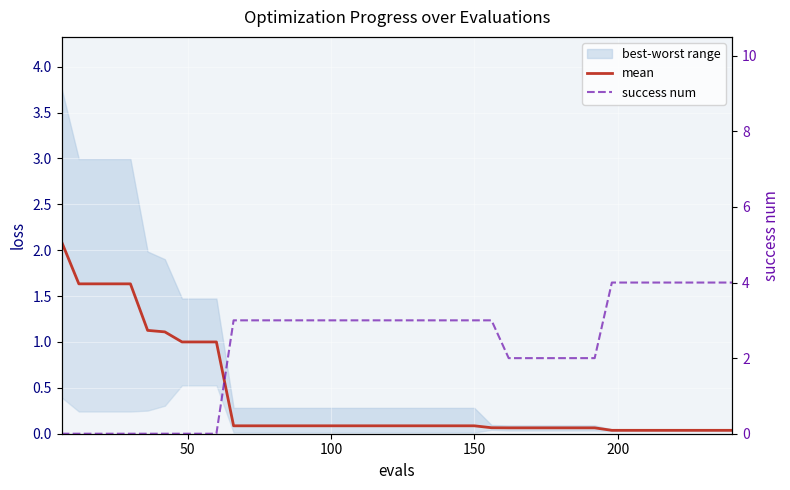

Which series ends up on top after the final intersection of success num and mean?

success num